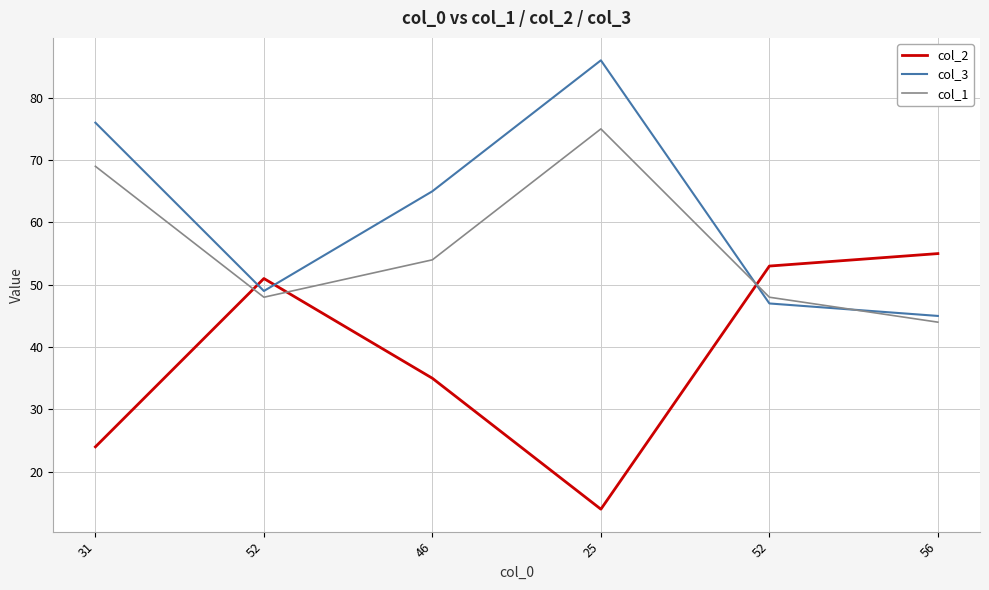

At which category does the chart reach its peak across all series?

25